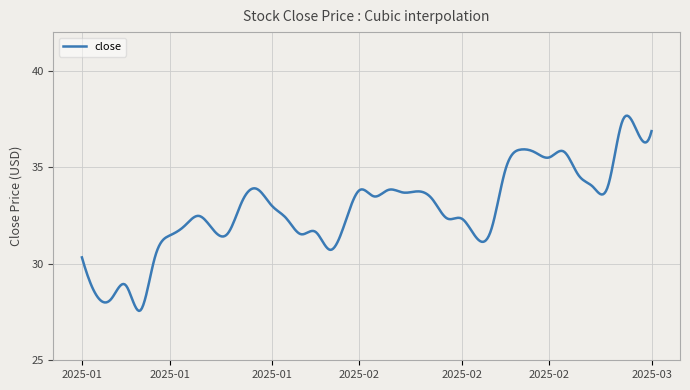

What is the maximum value shown in the chart?

37.7